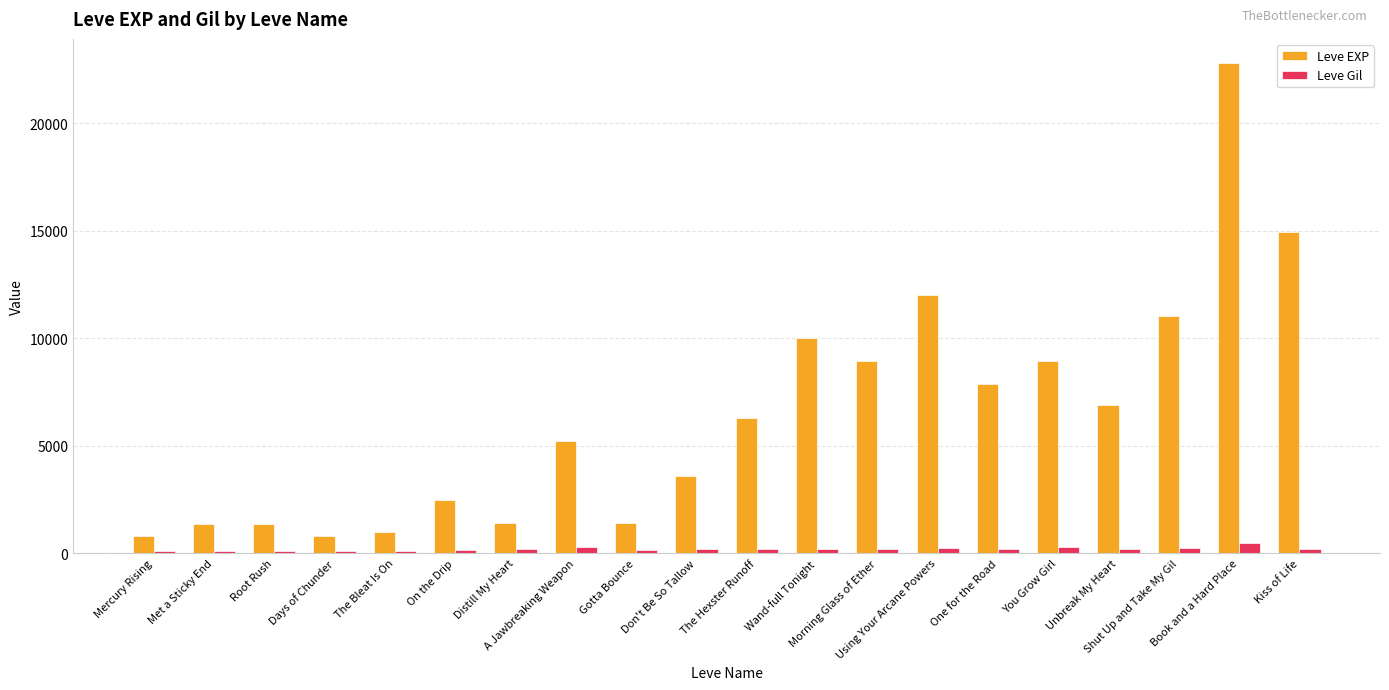

What is the spread (max minus min) of values at You Grow Girl?

8646